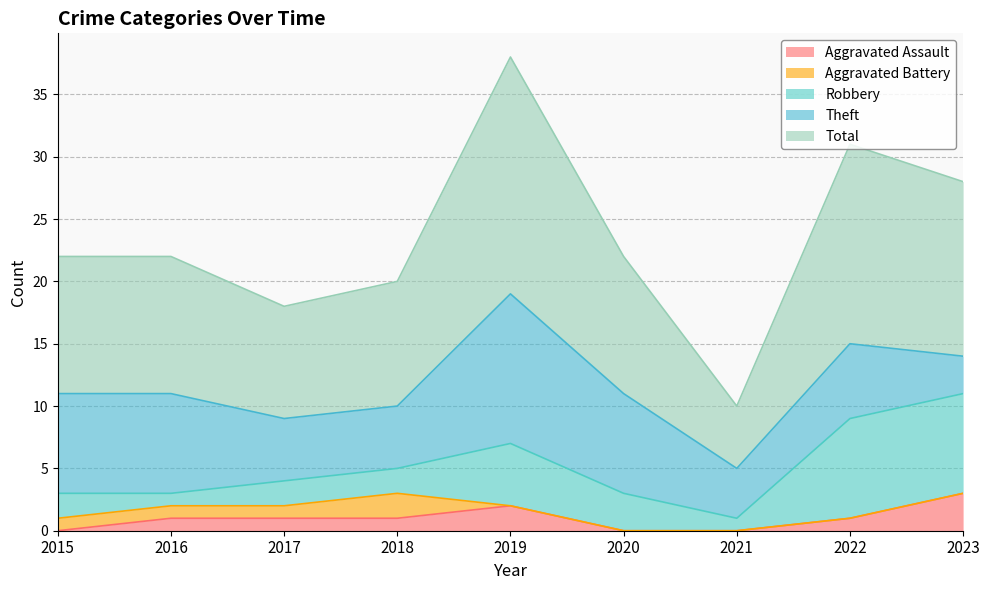

True or false: Aggravated Assault has a value of 2 at 2020.

False